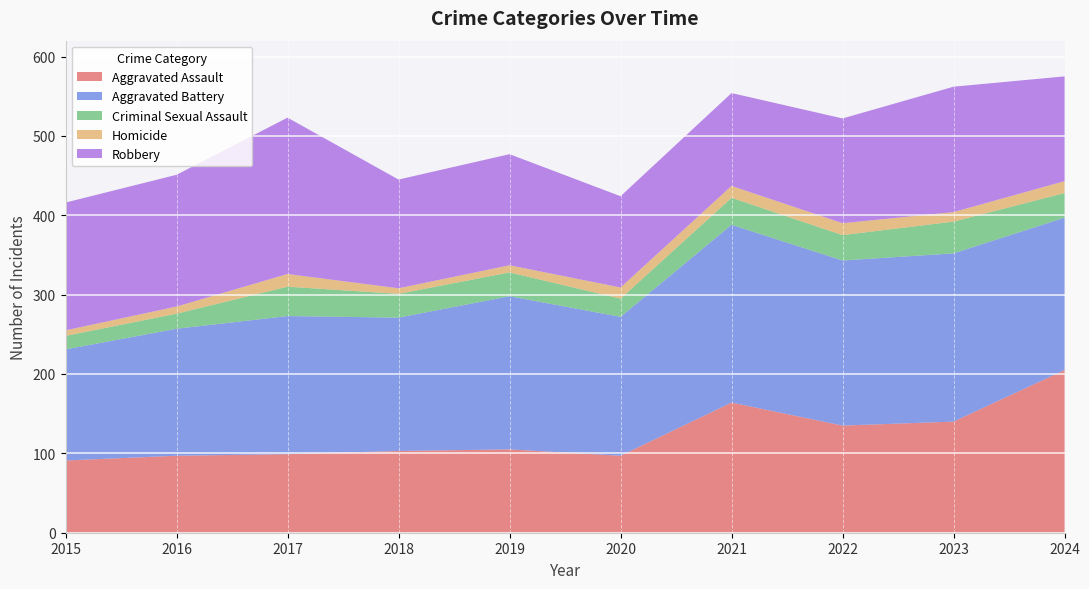

Reading left to right, extract all data points from this chart.

Aggravated Assault: 2015=91	2016=97	2017=99	2018=103	2019=105	2020=97	2021=164	2022=135	2023=140	2024=205
Aggravated Battery: 2015=140	2016=160	2017=174	2018=168	2019=193	2020=175	2021=224	2022=208	2023=212	2024=192
Criminal Sexual Assault: 2015=17	2016=19	2017=37	2018=30	2019=30	2020=23	2021=34	2022=32	2023=40	2024=31
Homicide: 2015=7	2016=9	2017=16	2018=7	2019=9	2020=14	2021=15	2022=15	2023=12	2024=15
Robbery: 2015=161	2016=166	2017=197	2018=137	2019=140	2020=115	2021=117	2022=132	2023=158	2024=132